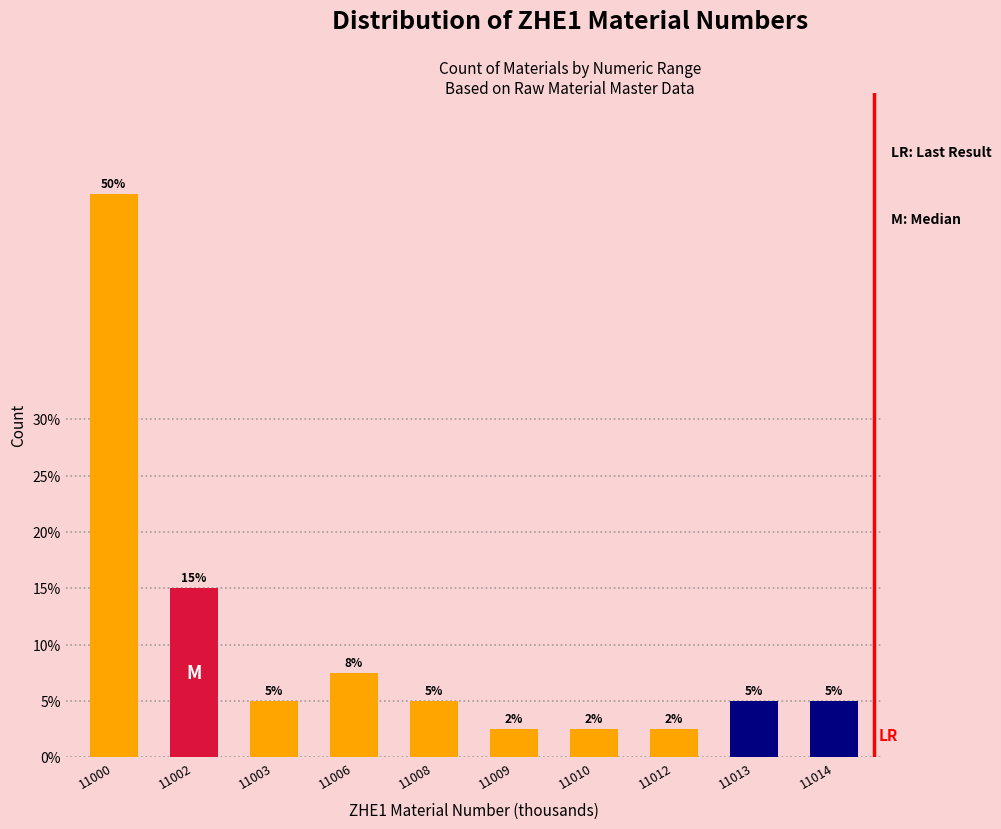

What is the greatest value displayed?

50.0